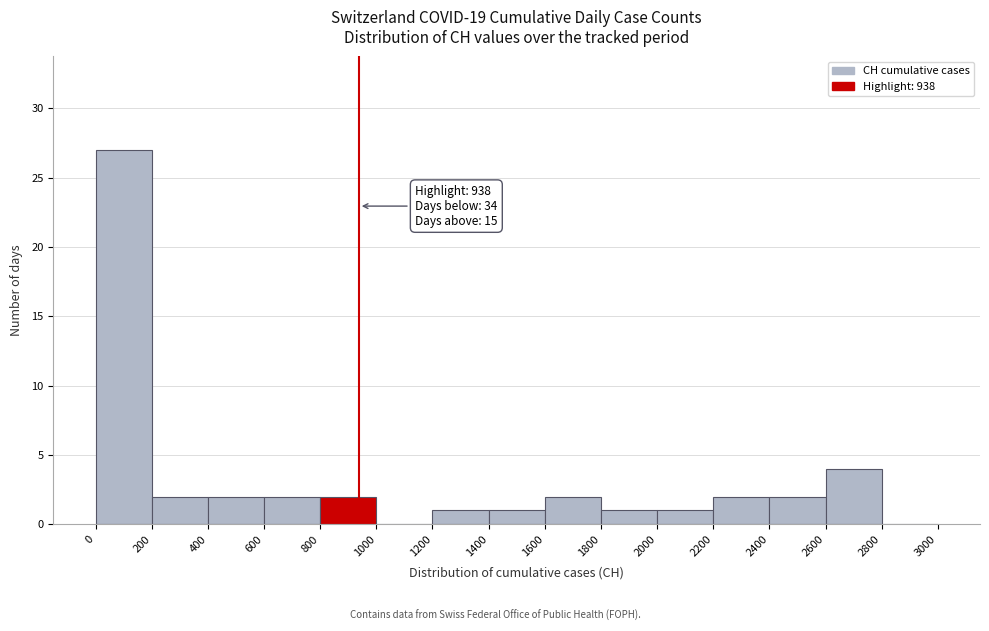

Which range on the x-axis has the tallest bar?

0 to 200